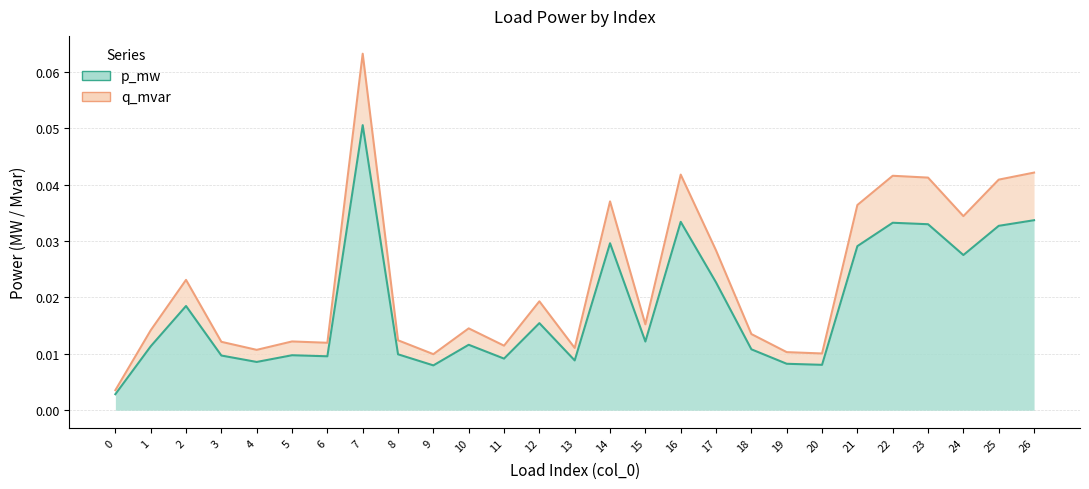

Reading left to right, transcribe all the data shown in this chart.

p_mw: 0=0.0	1=0.0	2=0.0	3=0.0	4=0.0	5=0.0	6=0.0	7=0.1	8=0.0	9=0.0	10=0.0	11=0.0	12=0.0	13=0.0	14=0.0	15=0.0	16=0.0	17=0.0	18=0.0	19=0.0	20=0.0	21=0.0	22=0.0	23=0.0	24=0.0	25=0.0	26=0.0
q_mvar: 0=0.0	1=0.0	2=0.0	3=0.0	4=0.0	5=0.0	6=0.0	7=0.1	8=0.0	9=0.0	10=0.0	11=0.0	12=0.0	13=0.0	14=0.0	15=0.0	16=0.0	17=0.0	18=0.0	19=0.0	20=0.0	21=0.0	22=0.0	23=0.0	24=0.0	25=0.0	26=0.0